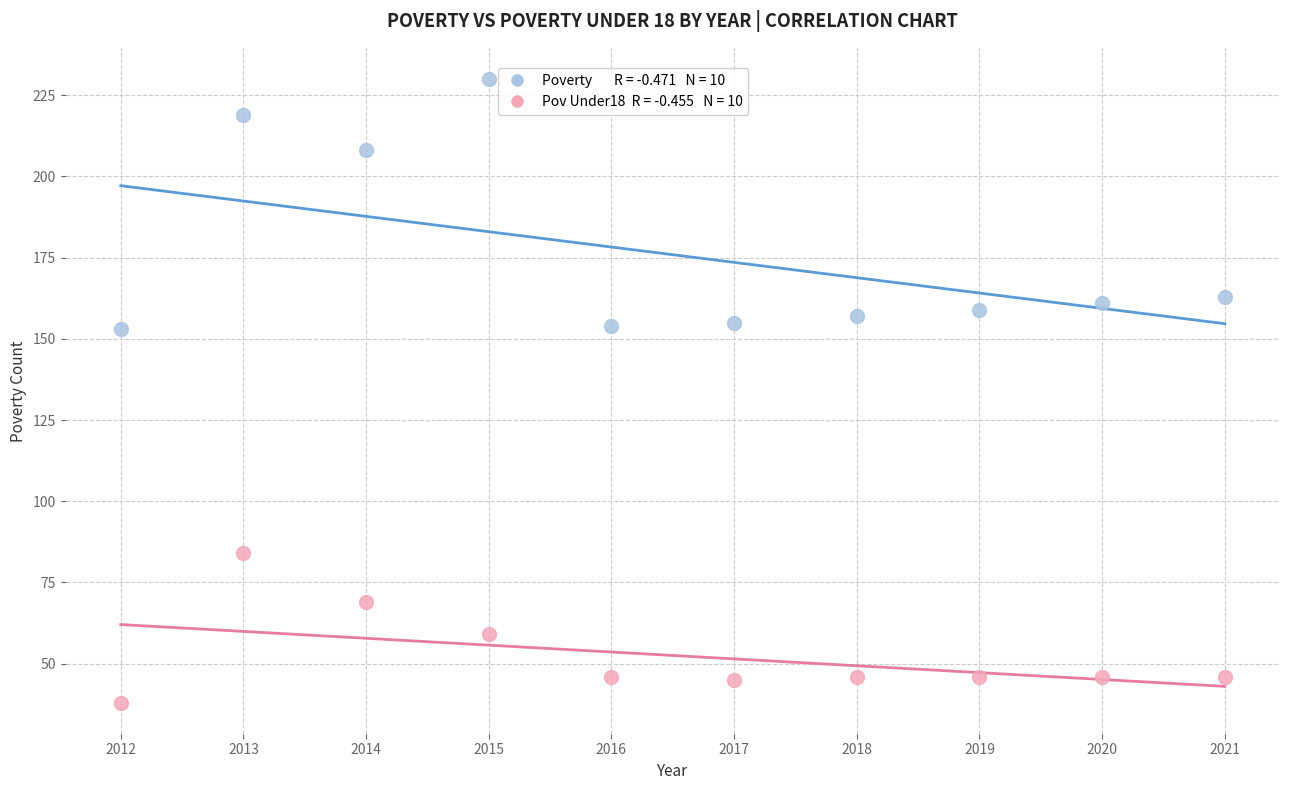

Across all data points, what is the range of X values (max minus min)?

9